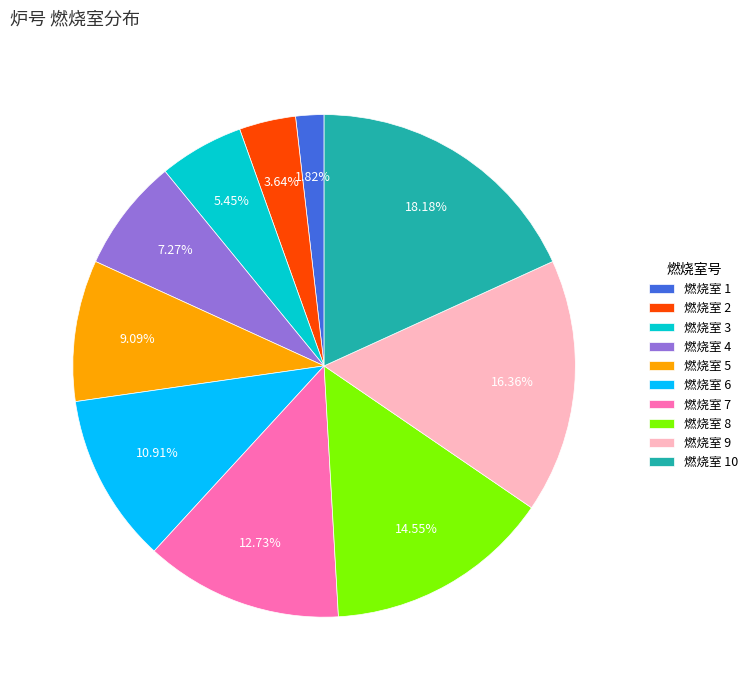

Which category has the smallest portion of the pie?

燃烧室 1